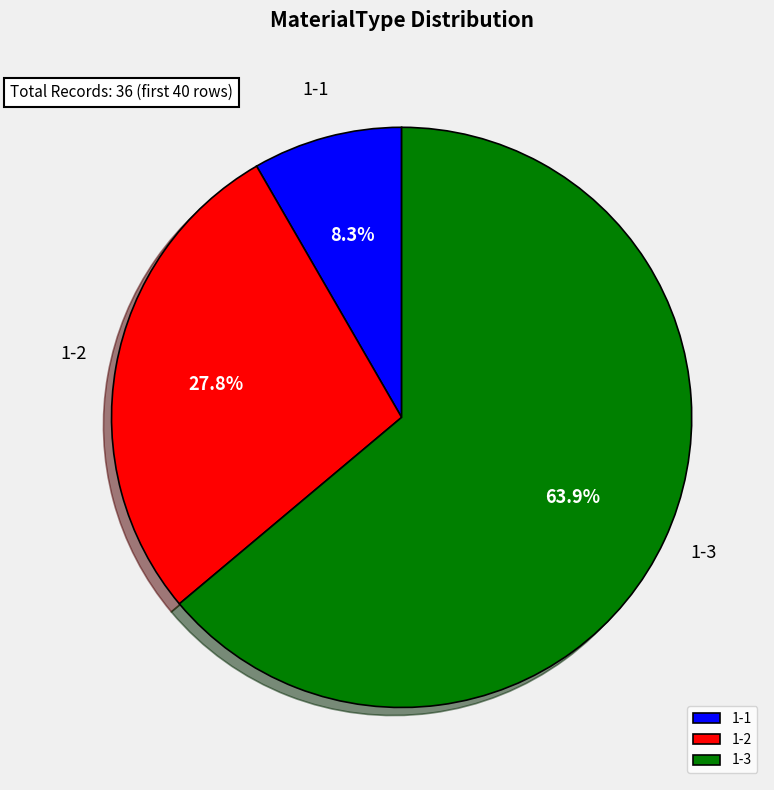

To the nearest percent, what is the difference between the largest and smallest slice percentages?

56%